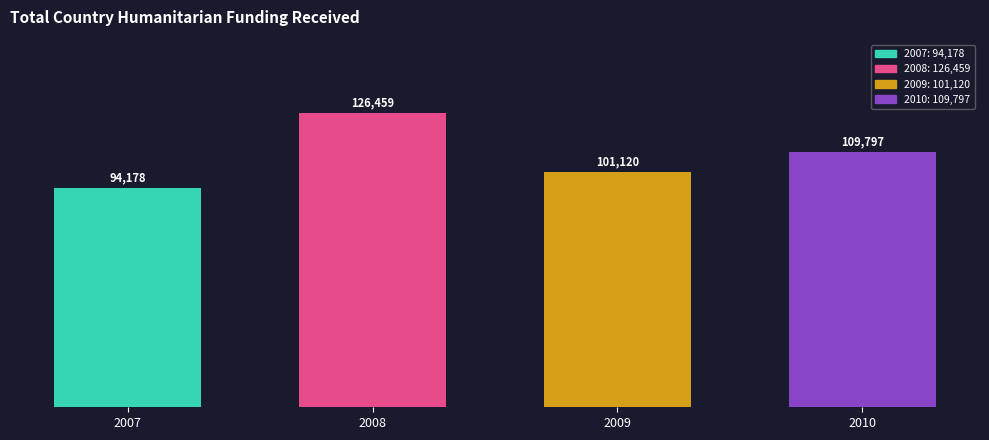

Does the chart contain stacked bars?

No